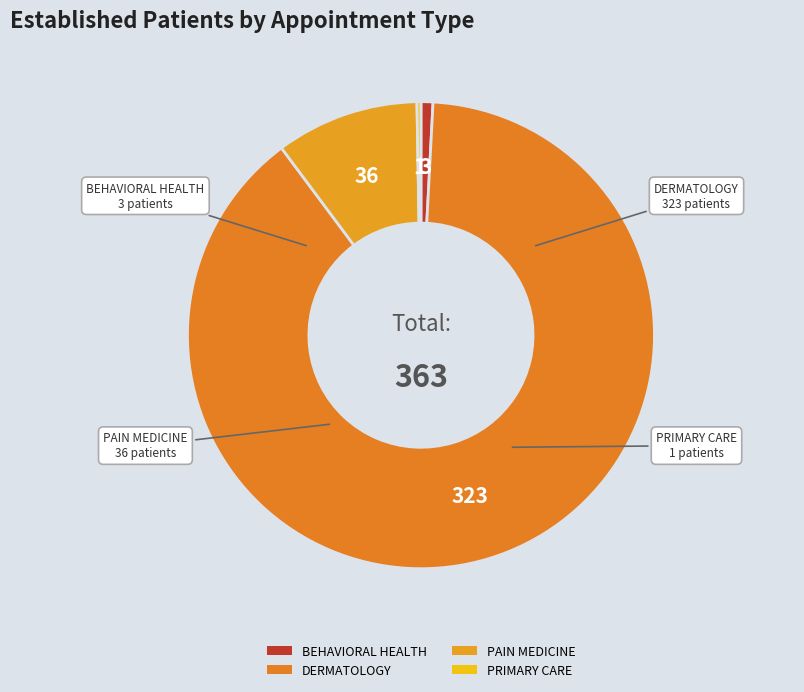

Combined, do BEHAVIORAL HEALTH and PAIN MEDICINE account for over 50%?

No